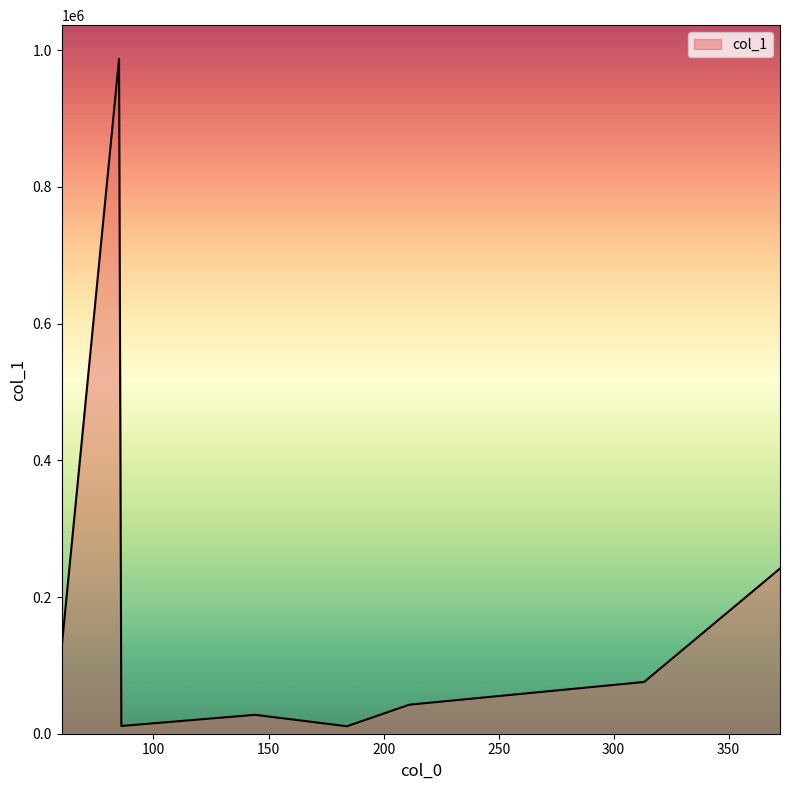

What is the average value?

190418.6